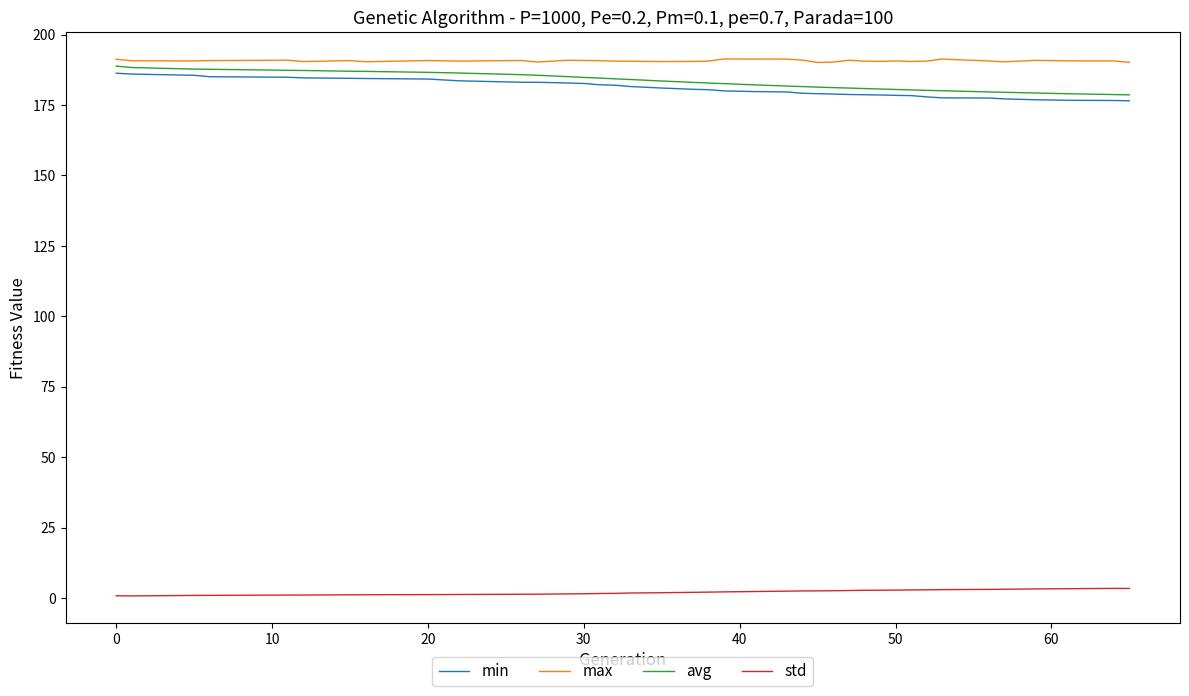

True or false: min and std cross at least once.

False